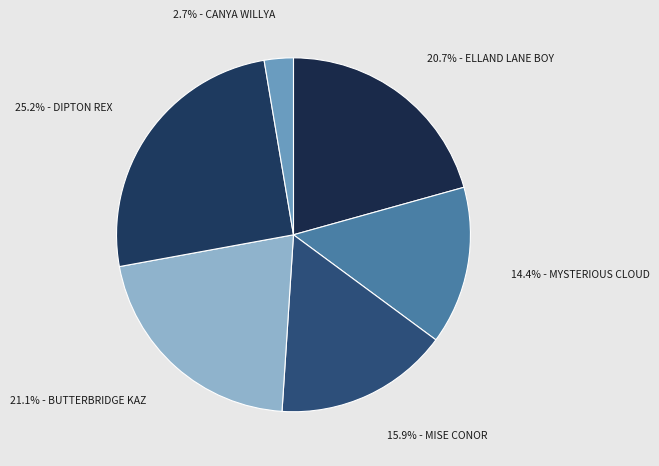

How many slices are in this pie chart?

6